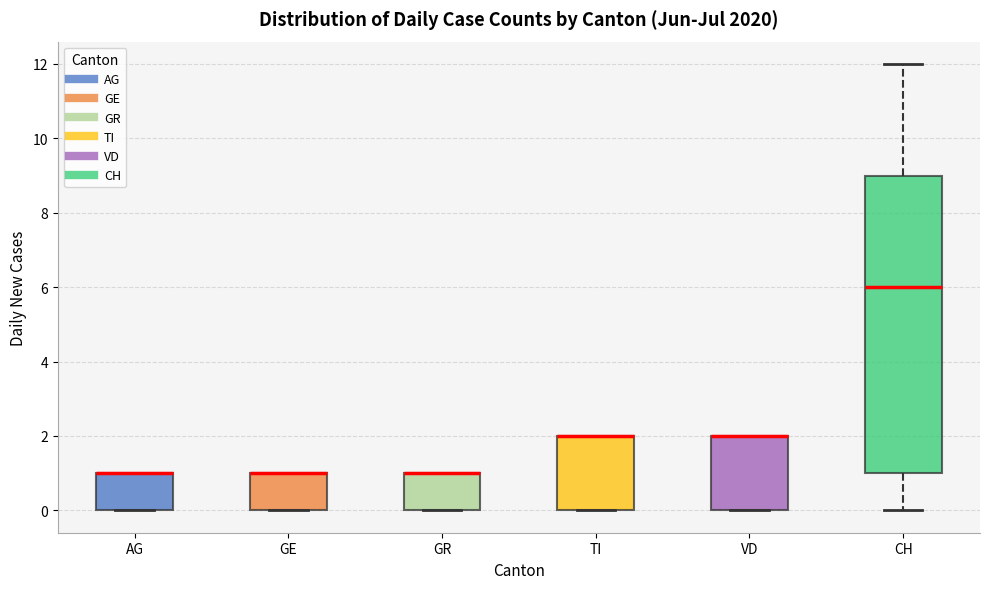

Comparing the boxes themselves (not the whiskers), which one is the tallest?

CH